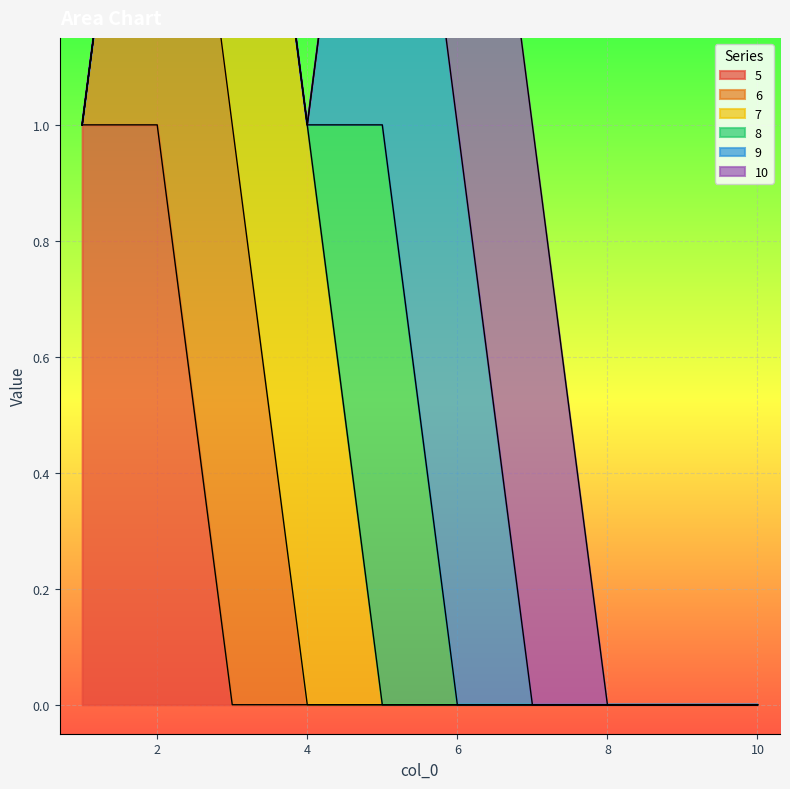

True or false: 7 and 6 cross at least once.

False